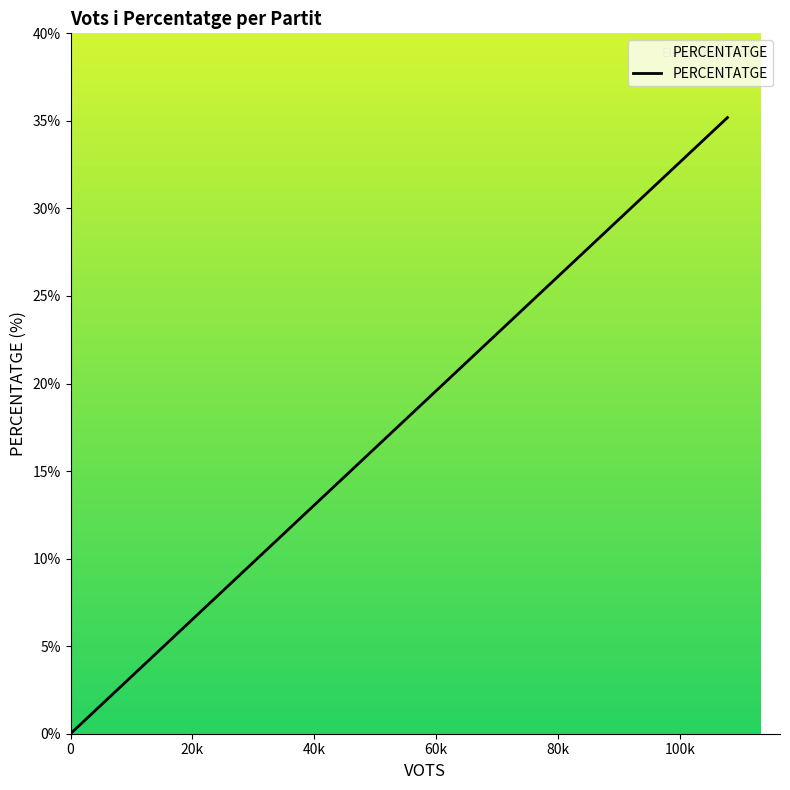

Is this an area chart (filled region under the line)?

No